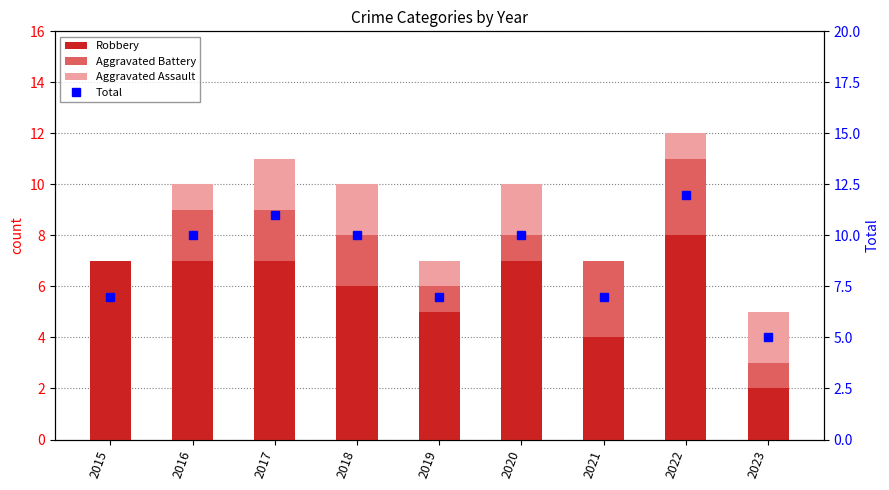

What is the sum of all Robbery values?

53